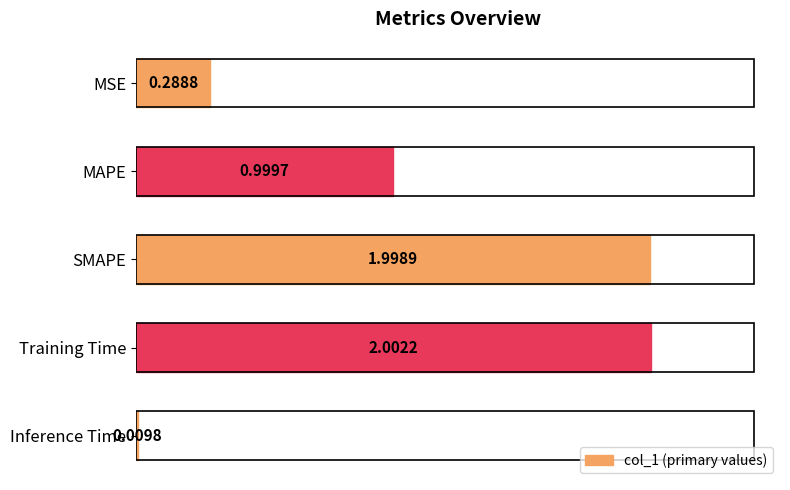

Where is the data nearest to the value 1?

MAPE